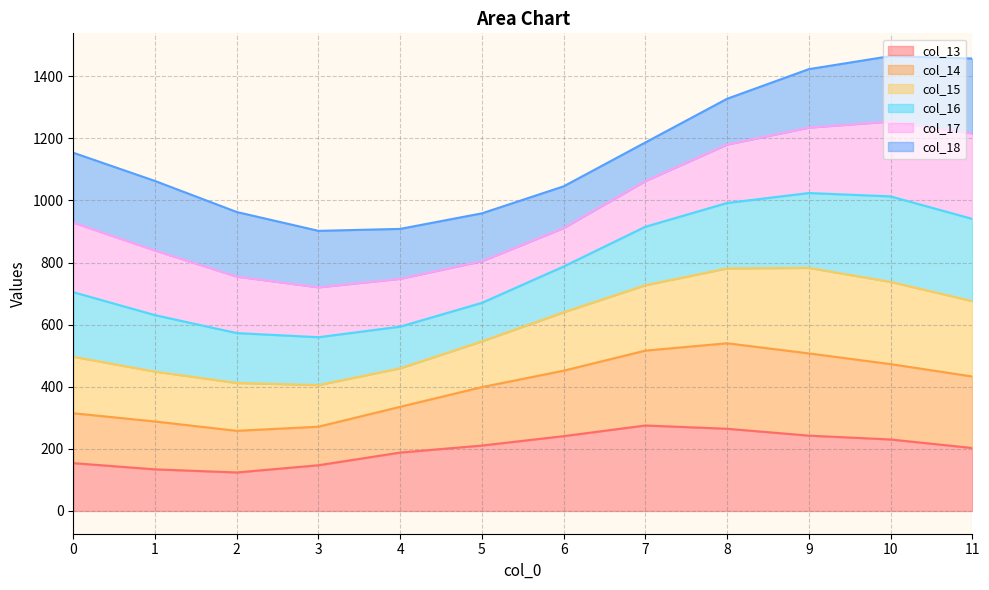

What is the lowest value of the col_13 series?

124.1